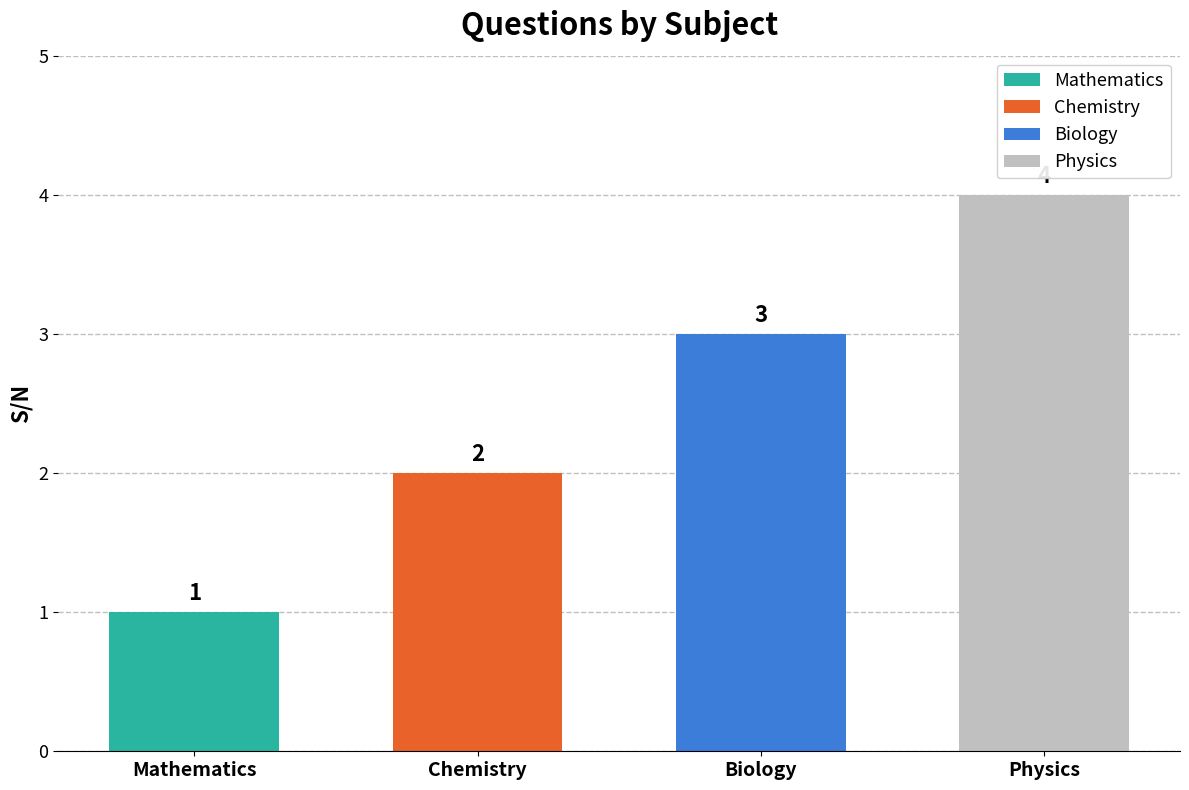

What is the label of the 4th bar from the right?

Mathematics